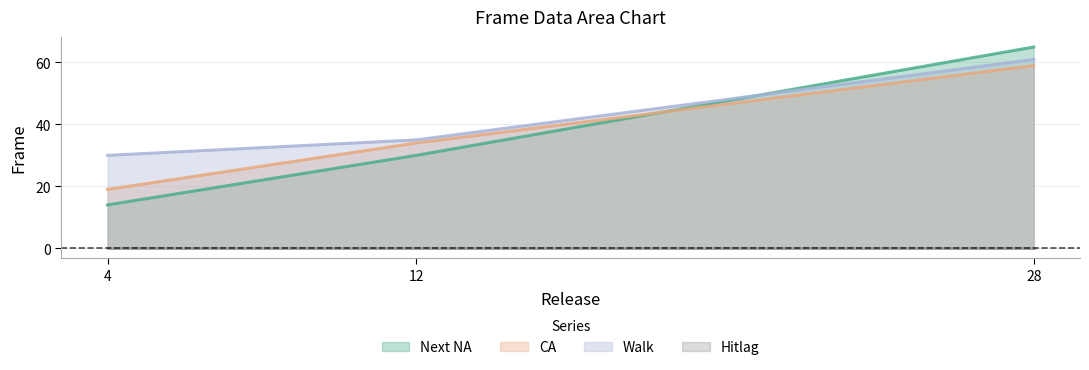

What is the difference between the Next NA values at 28 and 4?

51